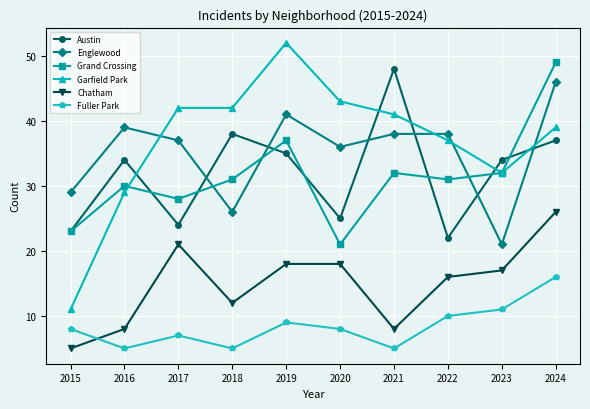

Is it true that Chatham equals 5 at 2015?

True